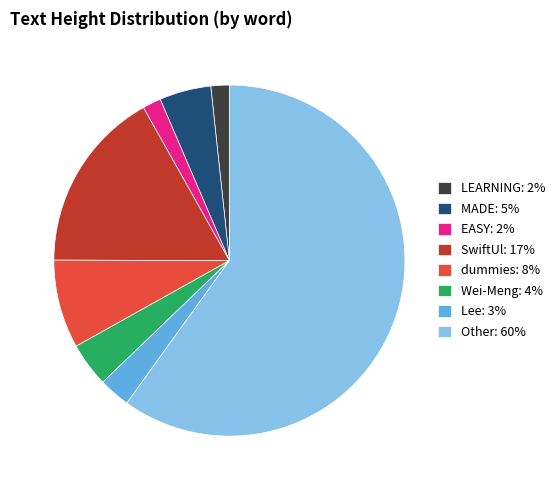

Is the sum of dummies: 8% and Lee: 3% greater than half?

No